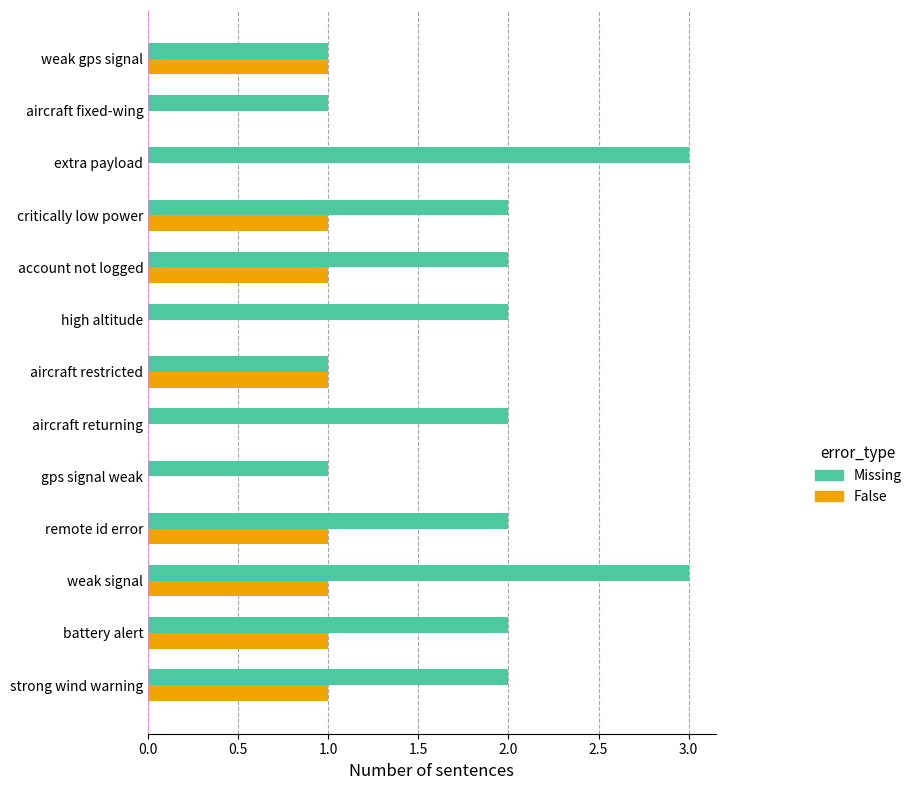

Which series has the largest total across all categories?

Missing